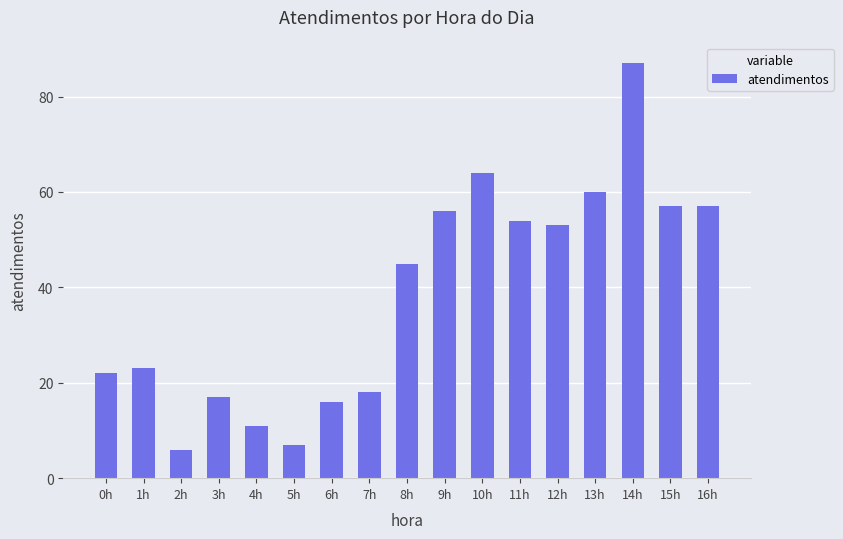

How many data points are less than 45?

8